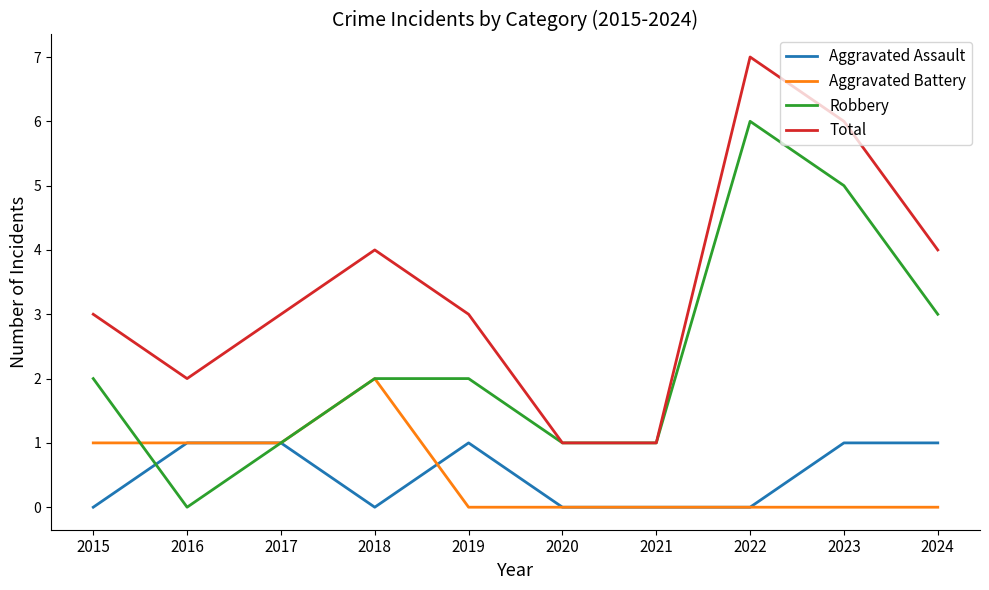

How many categories are shown in the chart?

10